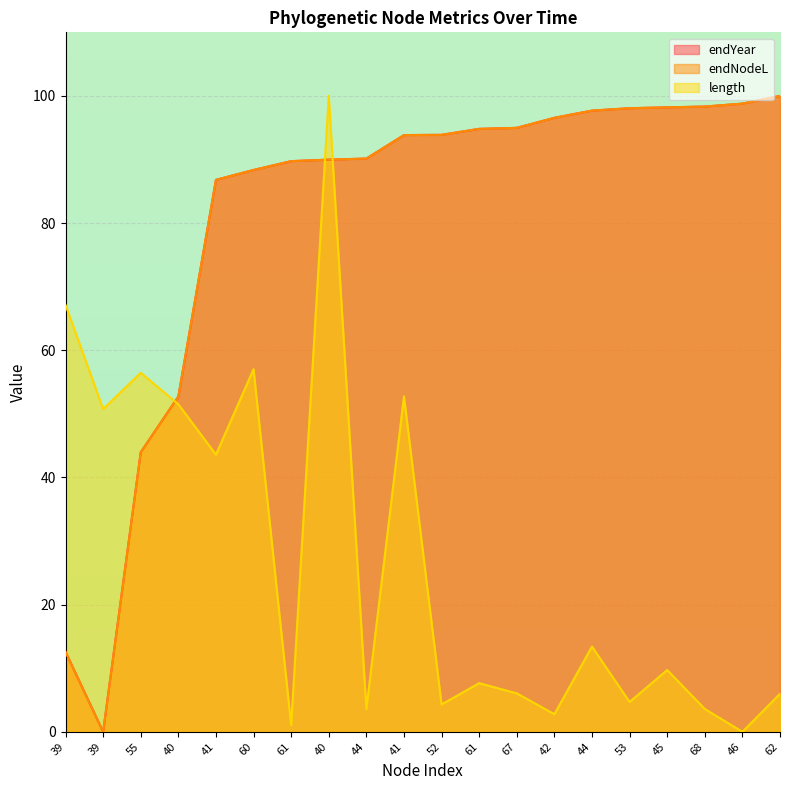

At how many categories does at least one series exceed 88?

15